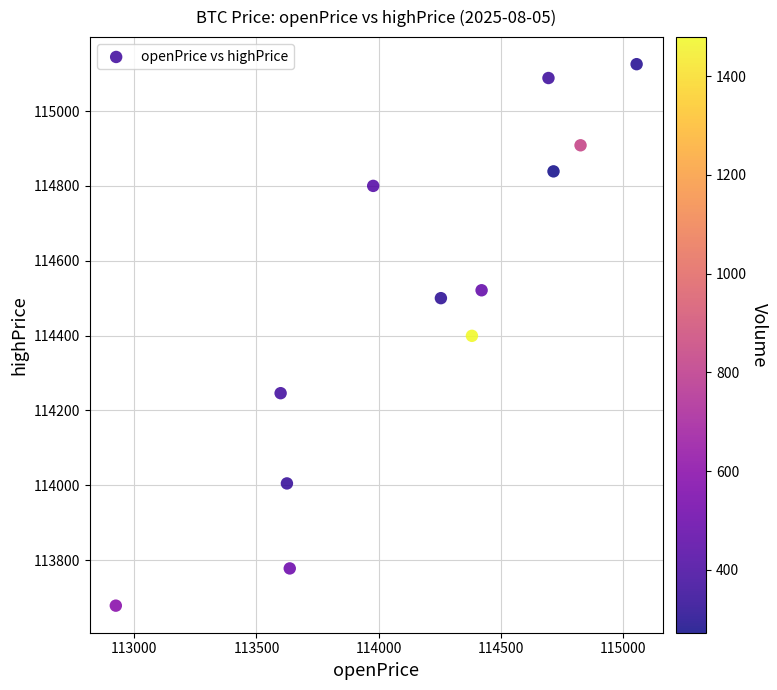

What is the average X value?

114176.2